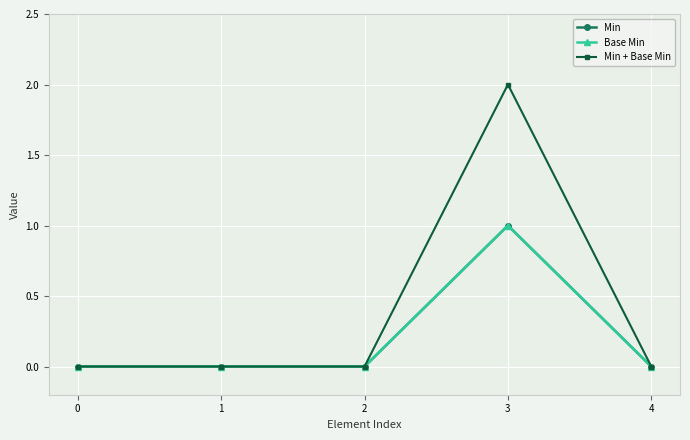

Is the value of Min at 2 greater than the value of Base Min at 3?

No